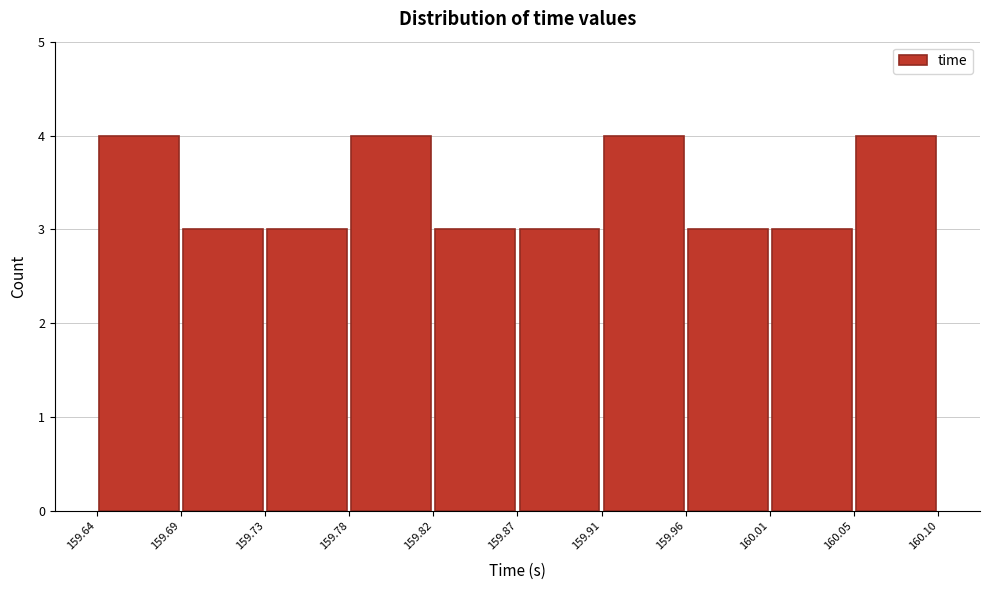

What is the height of the bar covering 160.05 to 160.10 on the x-axis? The values are not printed on the chart, so give them approximately, as read against the axis.

4